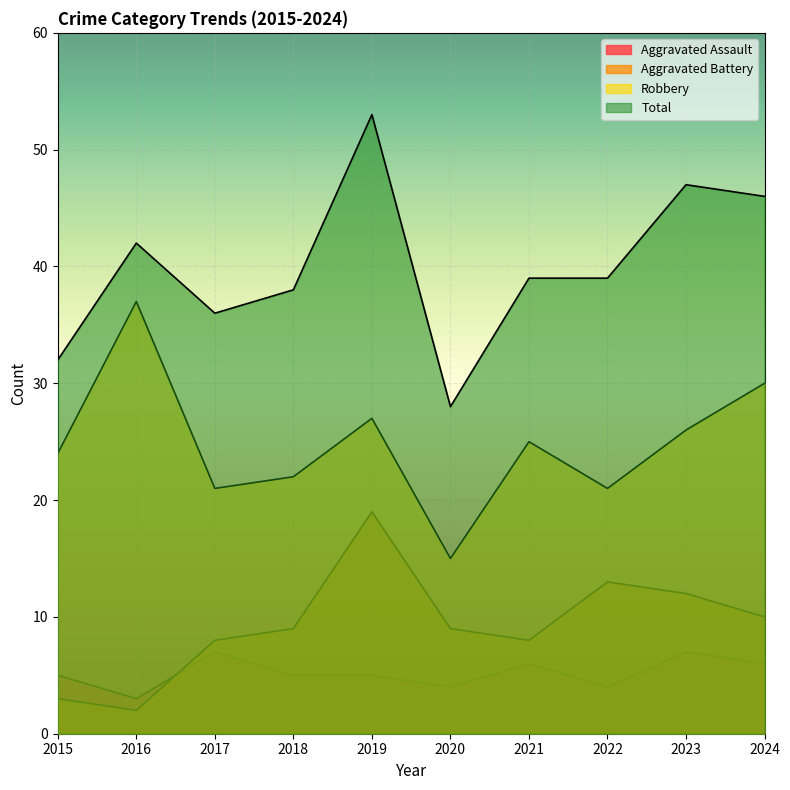

What is the lowest value of the Total series?

28